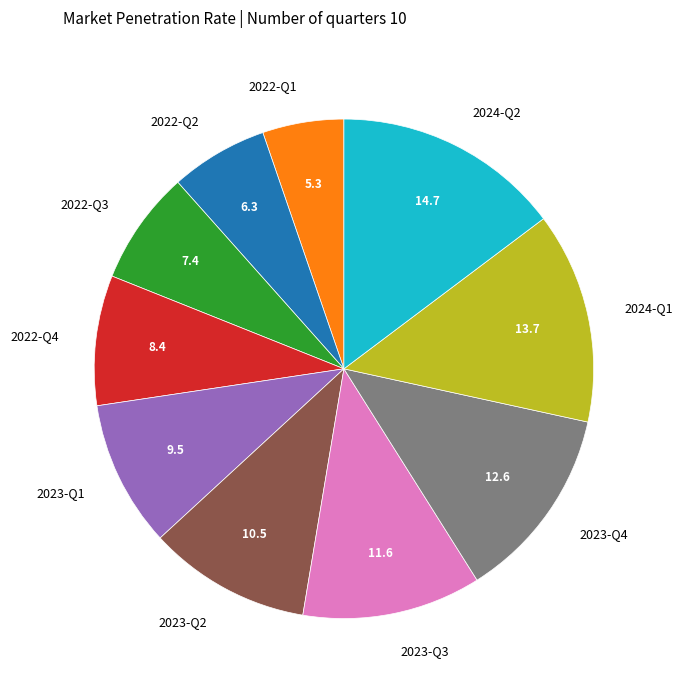

Rank the categories by value from highest to lowest.

2024-Q2, 2024-Q1, 2023-Q4, 2023-Q3, 2023-Q2, 2023-Q1, 2022-Q4, 2022-Q3, 2022-Q2, 2022-Q1